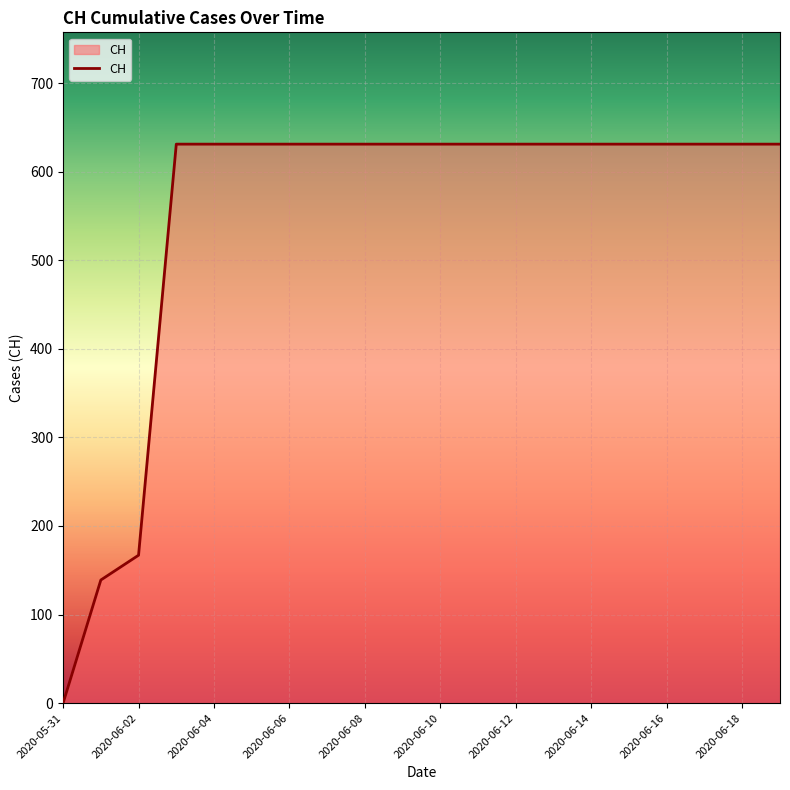

What is the difference between the maximum and minimum values?

631